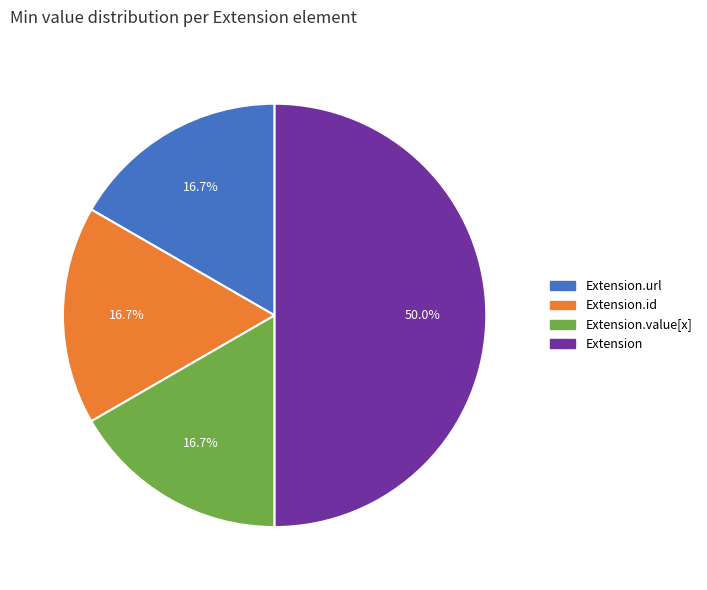

Combined, do Extension.url and Extension.value[x] account for over 50%?

No